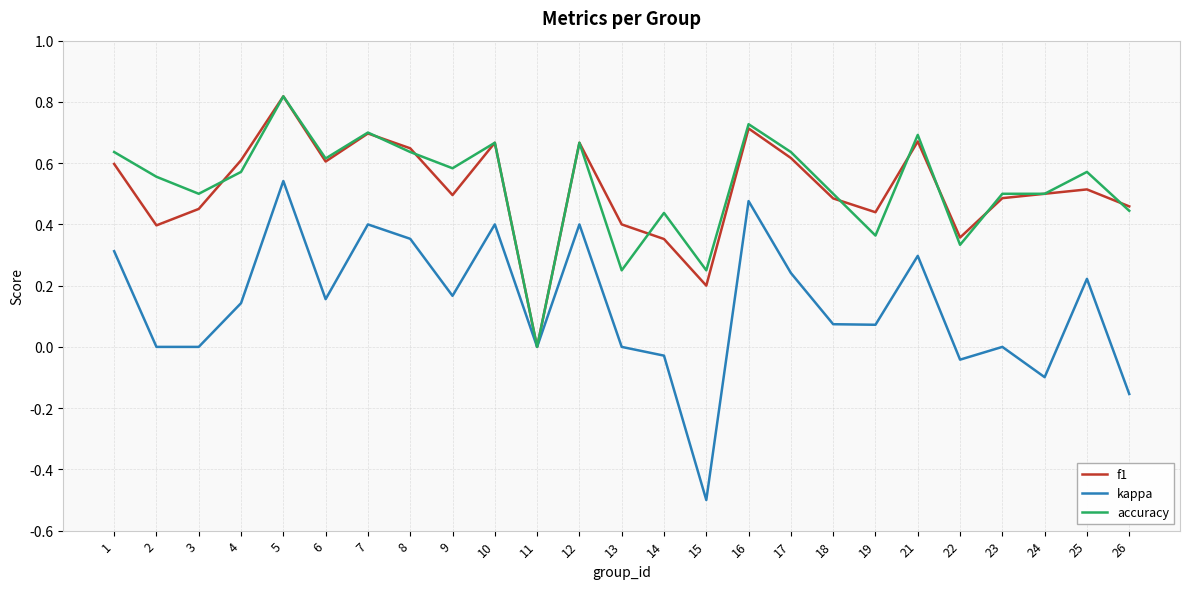

At which label is accuracy closest to 0?

11